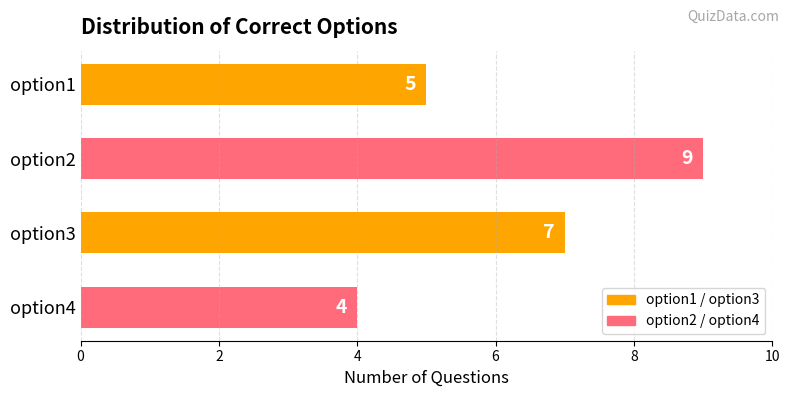

The value at option1 is 5. True or false?

True